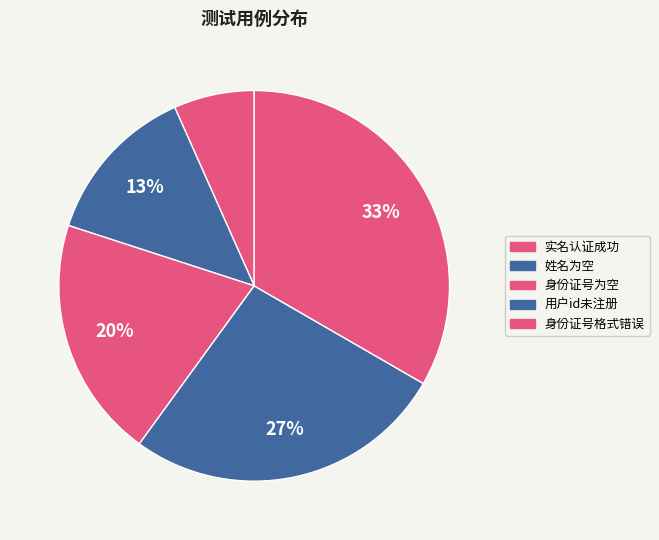

How many slices are in this pie chart?

5